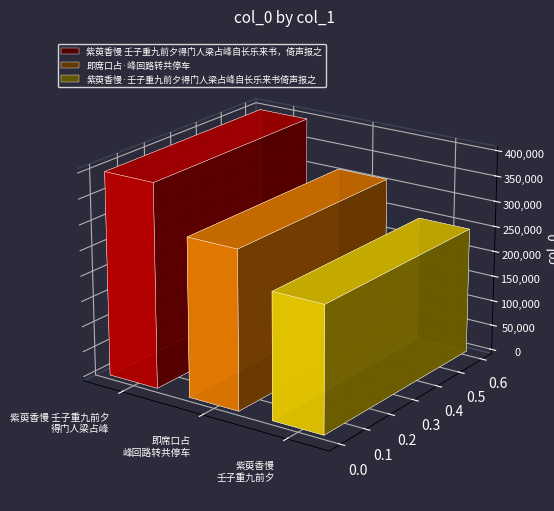

What is the difference between the values at 紫萸香慢 壬子重九前夕得门人梁占峰自长乐来书，倚声报之 and 紫萸香慢·壬子重九前夕得门人梁占峰自长乐来书倚声报之?

152326